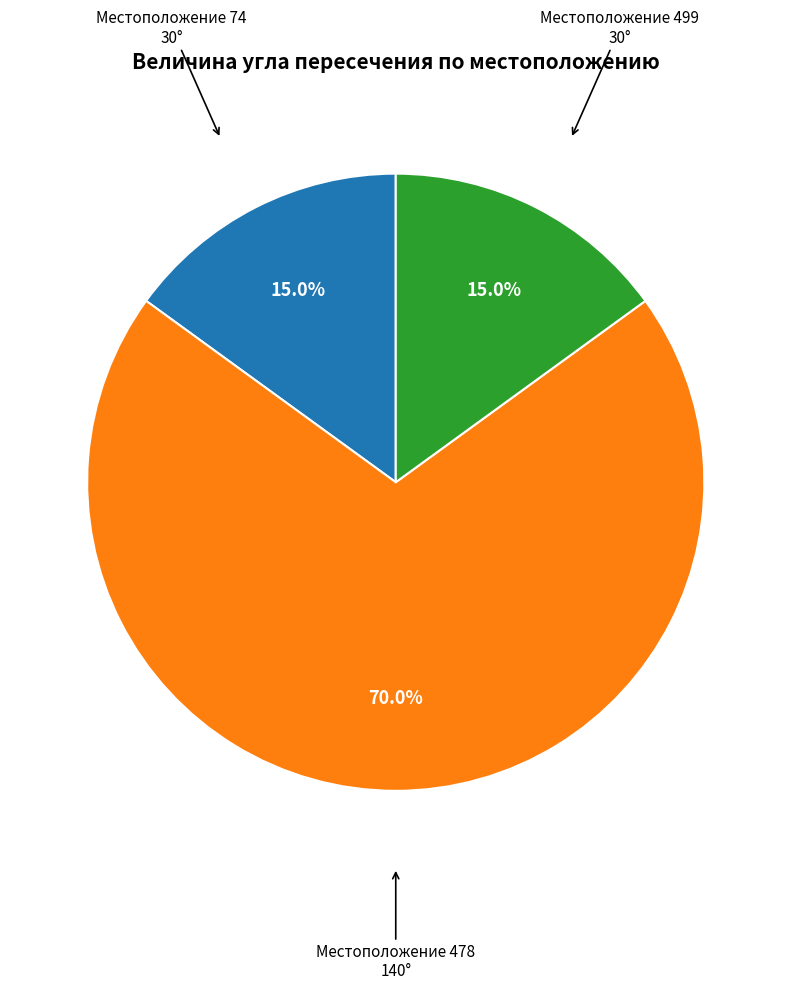

To the nearest percent, what is the difference between the largest and smallest slice percentages?

55%